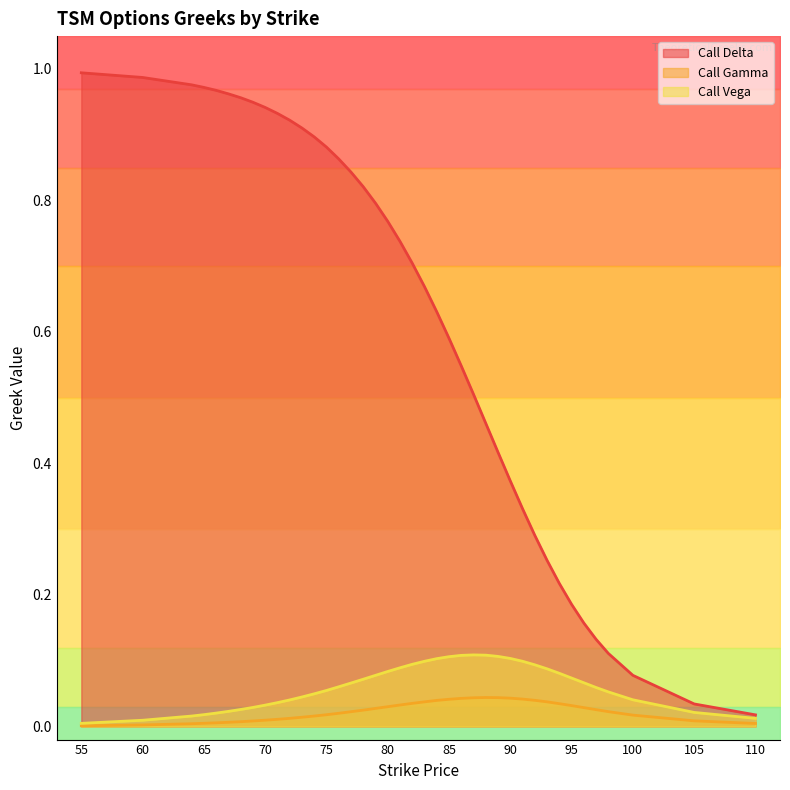

At how many categories does at least one series exceed 0?

40